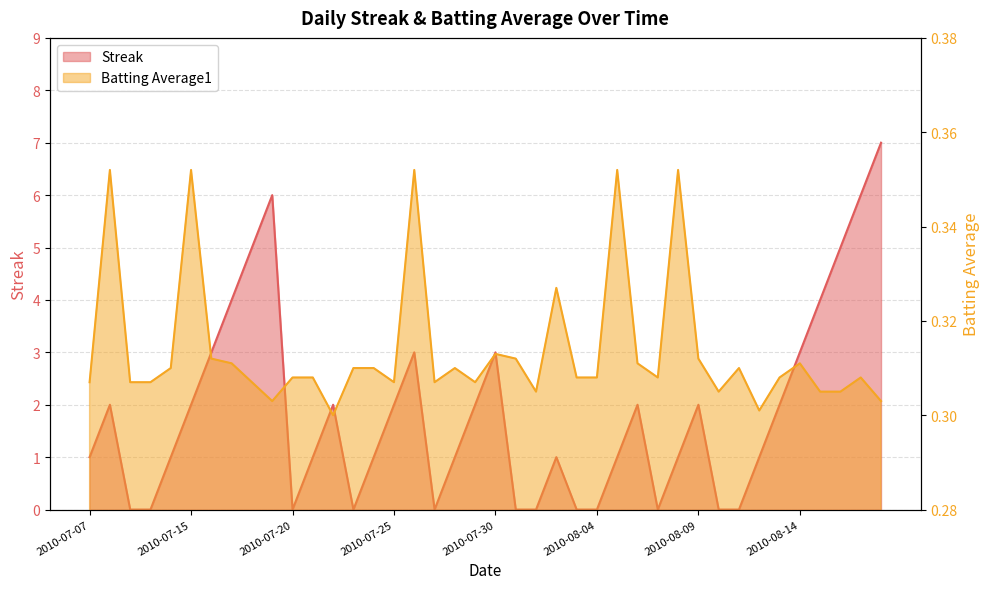

What is the difference between the second highest and minimum values in the Streak series?

6.0